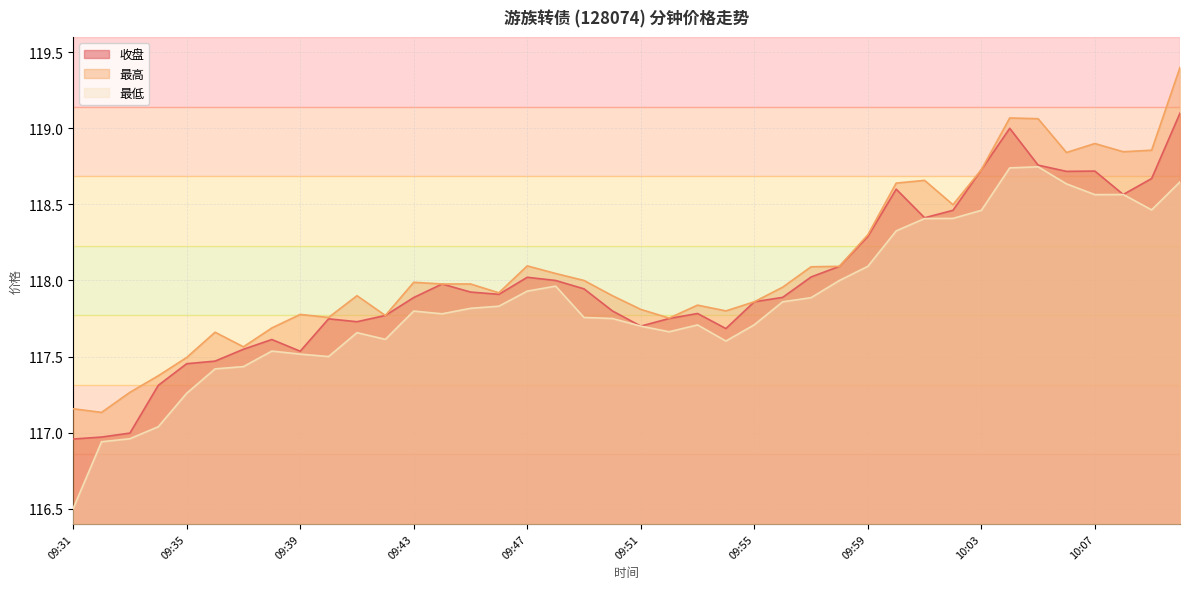

What is the average value of the 最低 series?

117.9